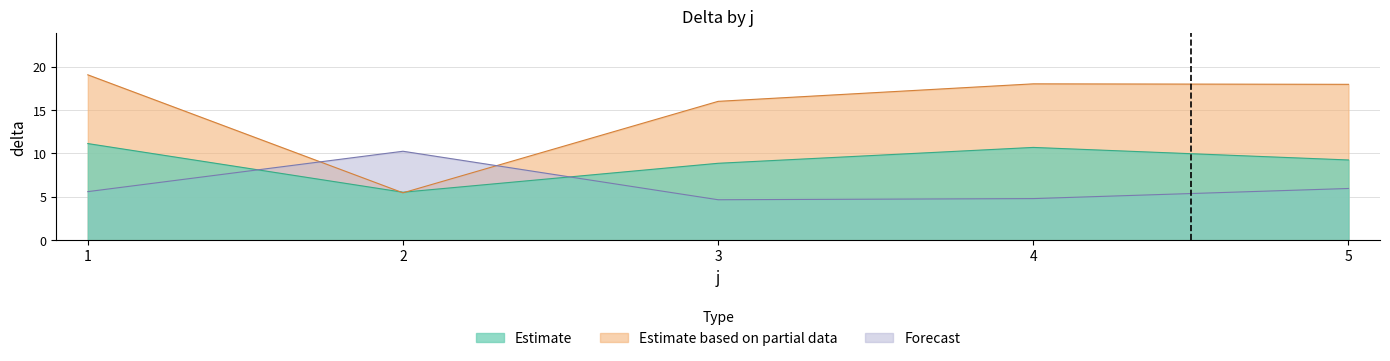

What is the difference between the second highest and minimum values in the Forecast series?

1.3